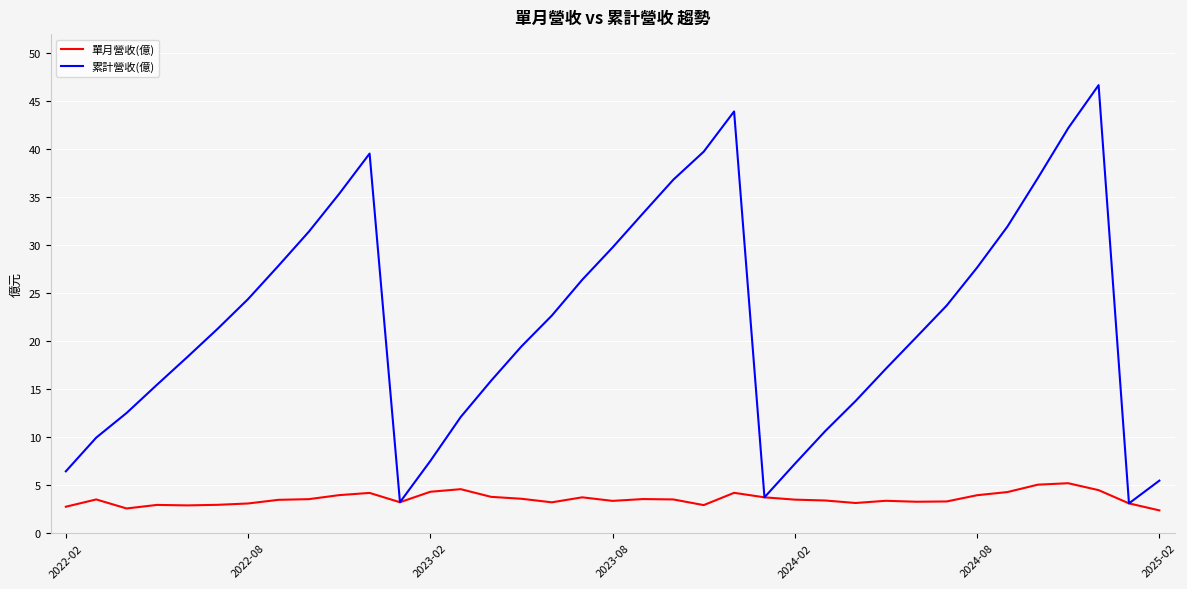

Rank the series by their average value, from lowest to highest.

單月營收(億), 累計營收(億)